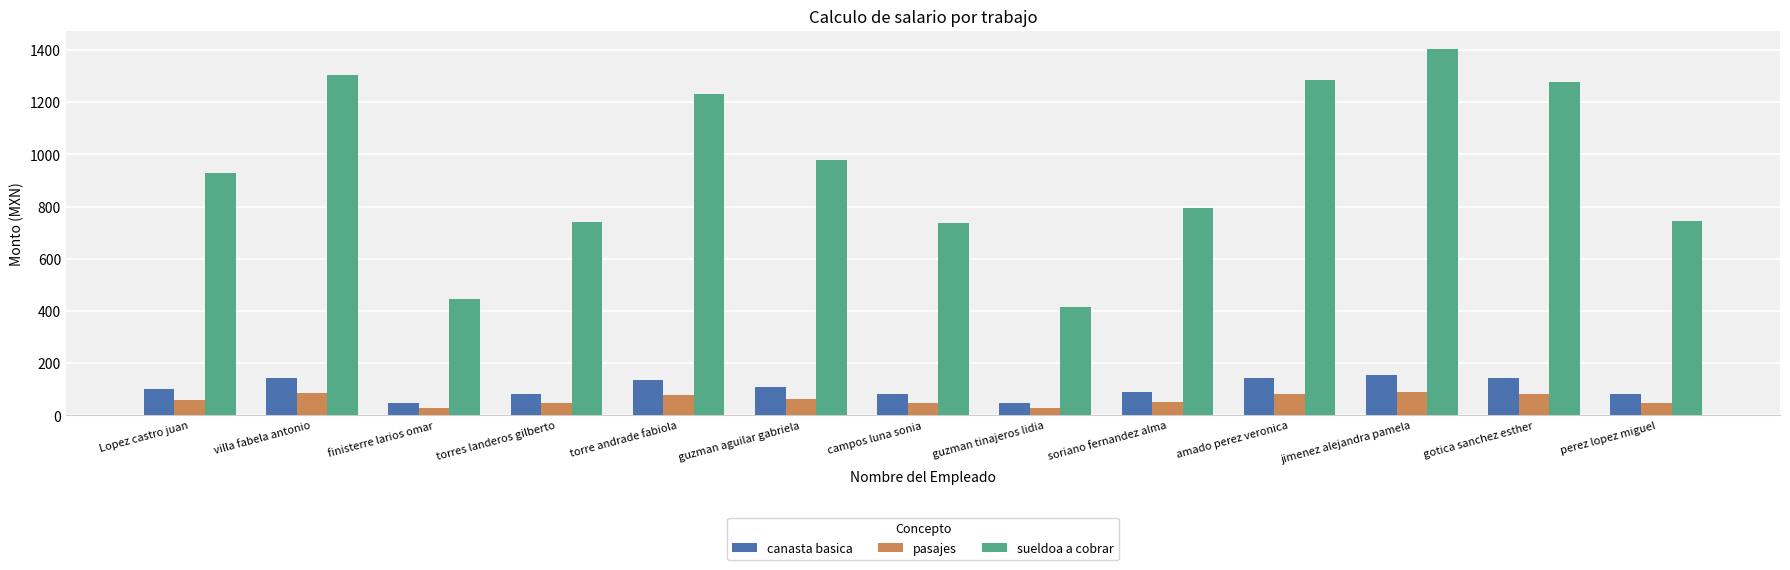

What is the sum of all sueldoa a cobrar values?

12289.7